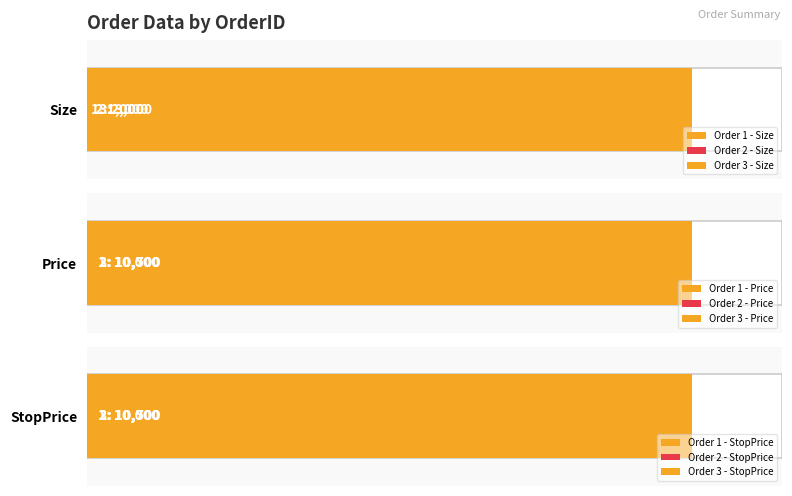

Reading left to right, what are all the values shown in this chart?

Size: 1=1000	2=2000	3=3000
Price: 1=10000	2=10500	3=10700
StopPrice: 1=10000	2=10500	3=10700